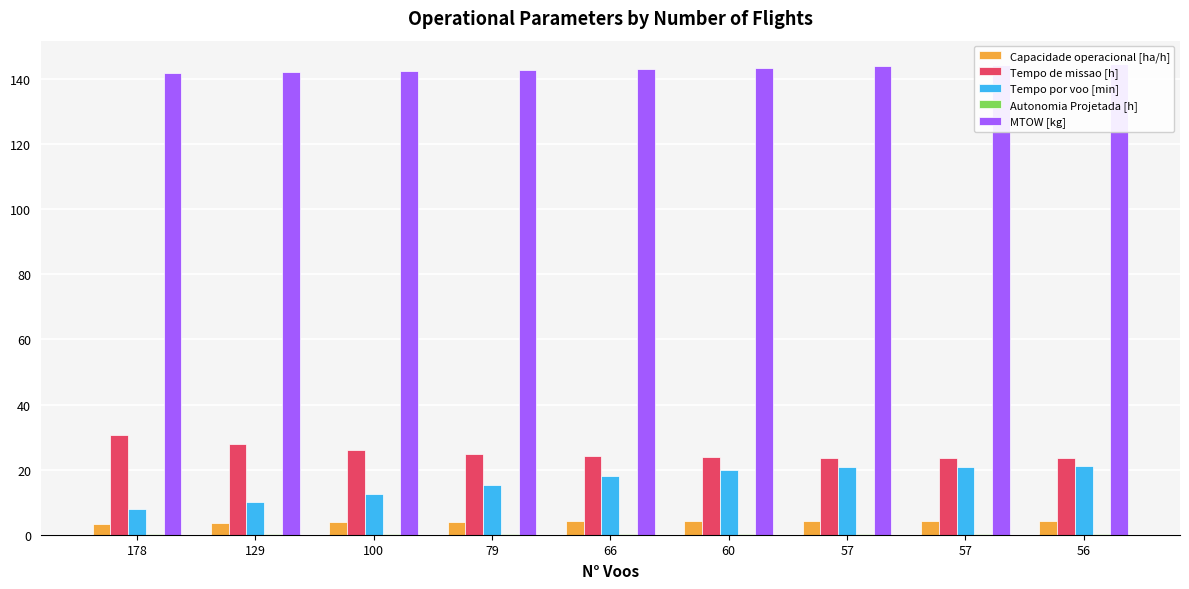

Is the value of Tempo de missao [h] at 129 greater than the value of Tempo por voo [min] at 66?

Yes